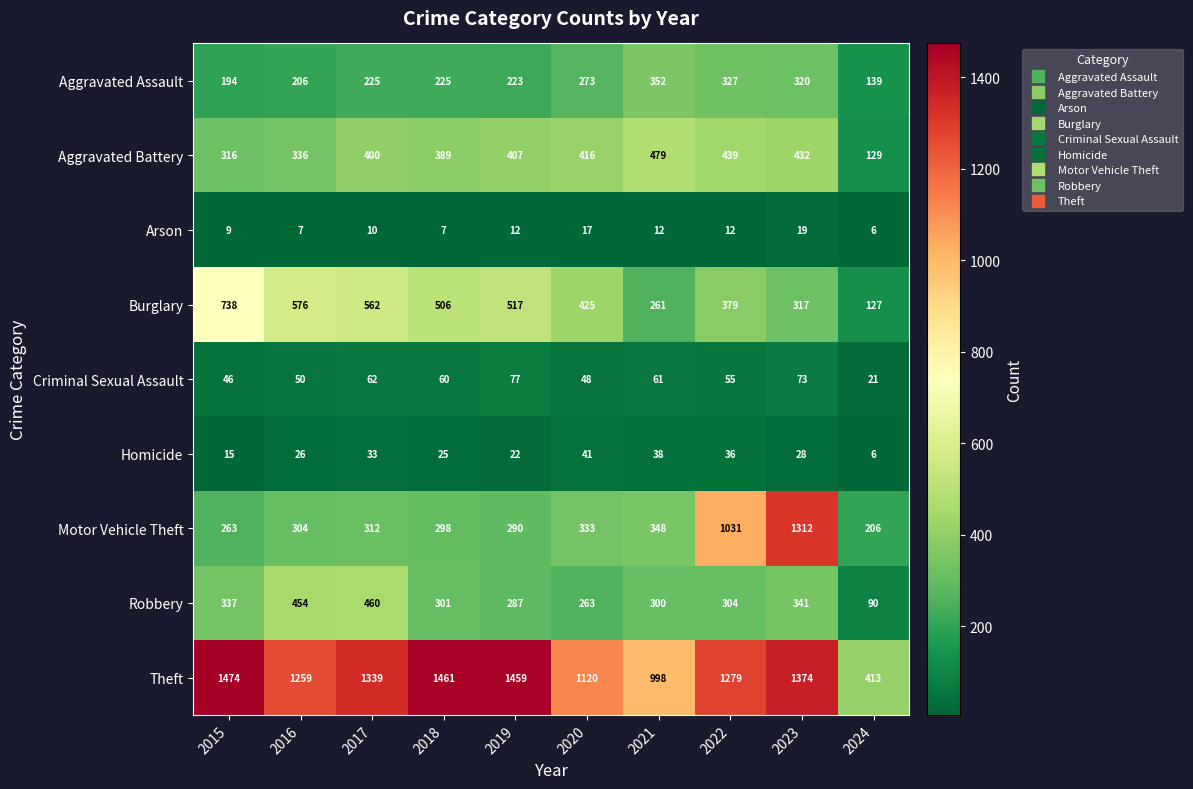

Which series has the largest total across all categories?

Theft